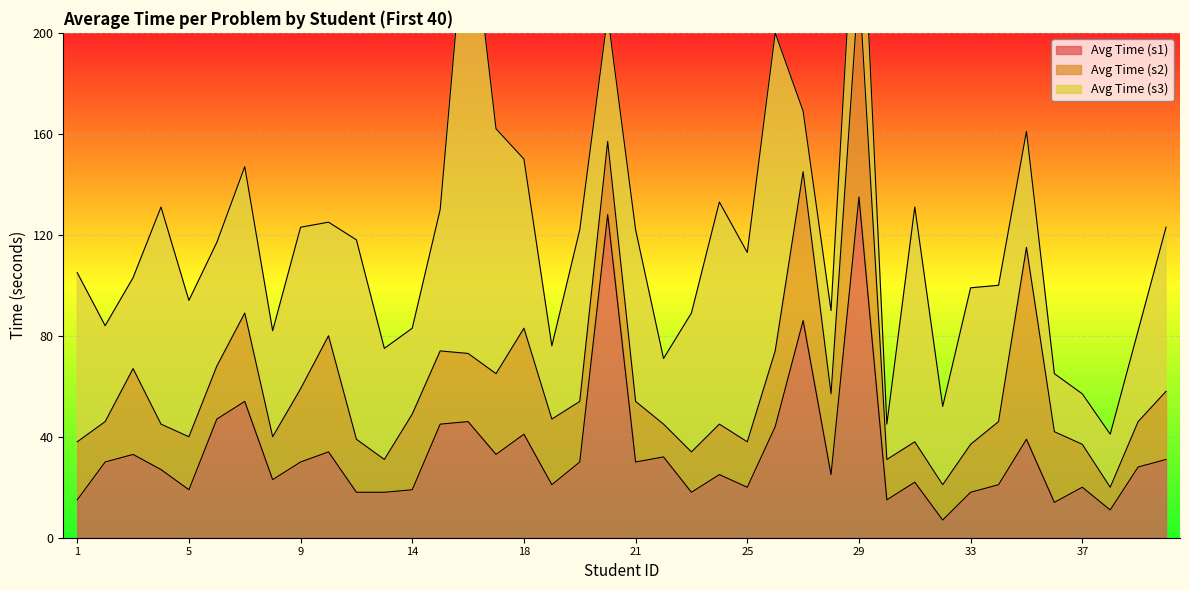

What is the label of the 2nd point from the left?

2